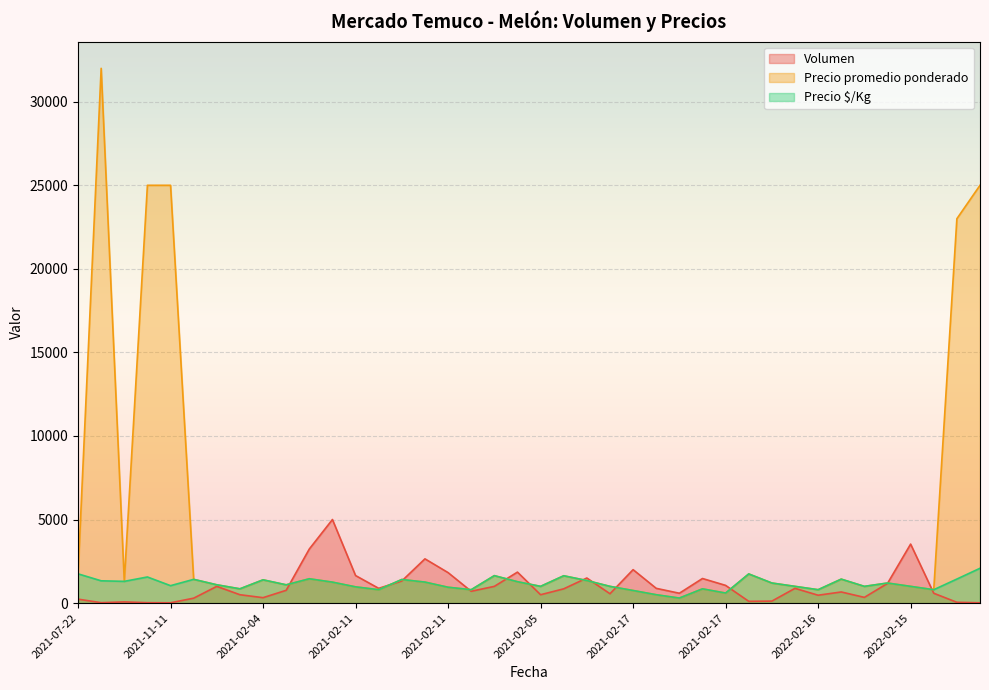

List the labels in order of Precio promedio ponderado value, smallest first.

2021-02-17, 2021-02-17, 2021-02-17, 2021-02-17, 2021-02-11, 2021-02-11, 2022-02-16, 2022-02-15, 2021-02-17, 2021-02-04, 2021-02-11, 2021-02-11, 2021-02-05, 2021-02-05, 2022-02-16, 2021-12-14, 2022-02-15, 2021-02-04, 2021-02-04, 2022-02-16, 2022-02-15, 2021-02-11, 2021-02-11, 2021-02-05, 2021-08-16, 2021-02-05, 2021-02-04, 2021-02-11, 2021-02-04, 2021-12-14, 2021-02-11, 2021-02-05, 2021-02-05, 2021-08-12, 2021-07-22, 2022-08-09, 2021-11-11, 2021-11-11, 2022-07-21, 2022-06-29